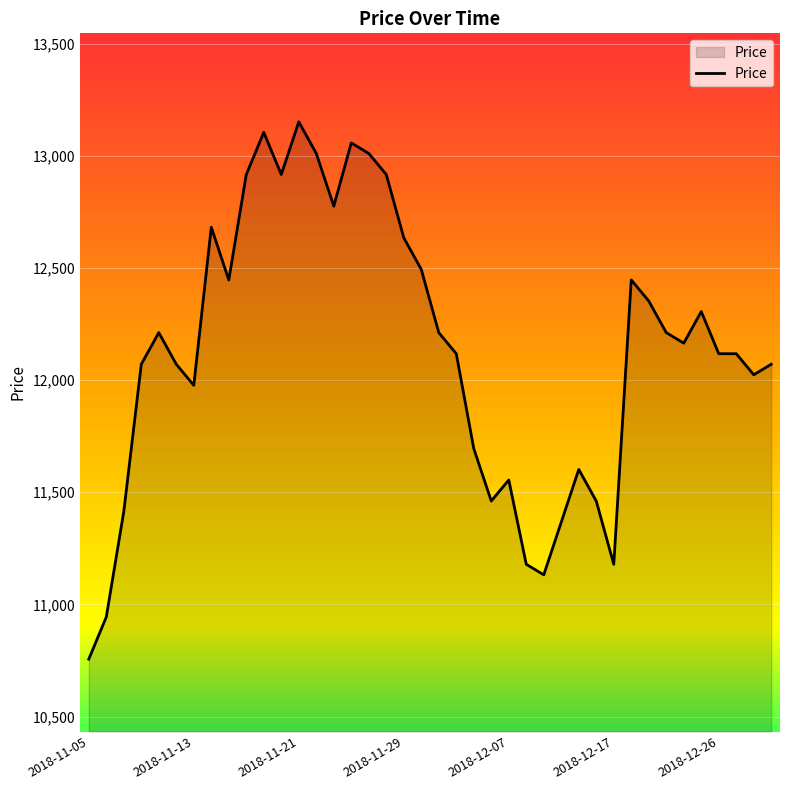

What is the greatest value displayed?

13152